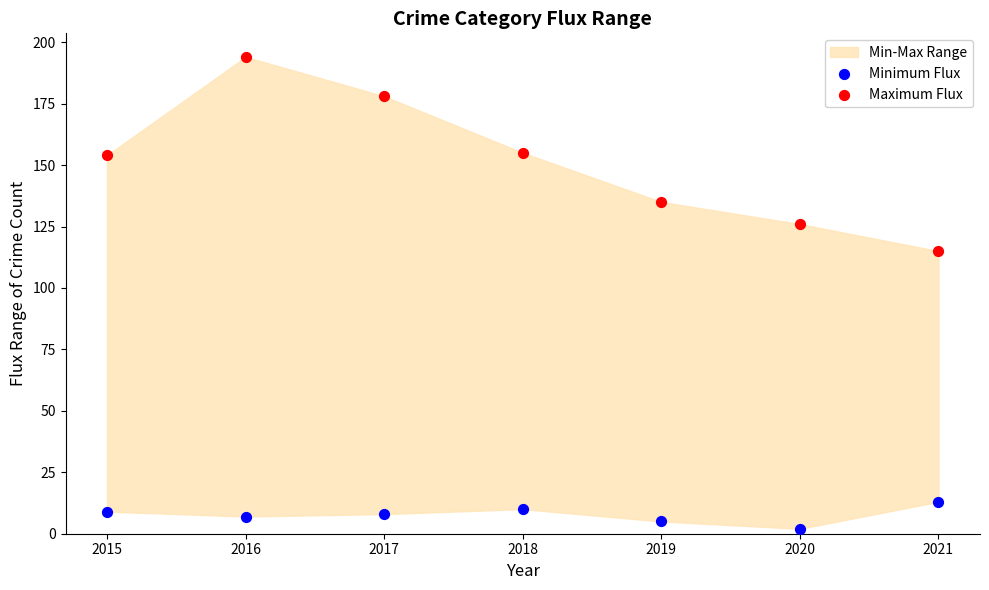

Which series has the widest spread of Y values?

Maximum Flux